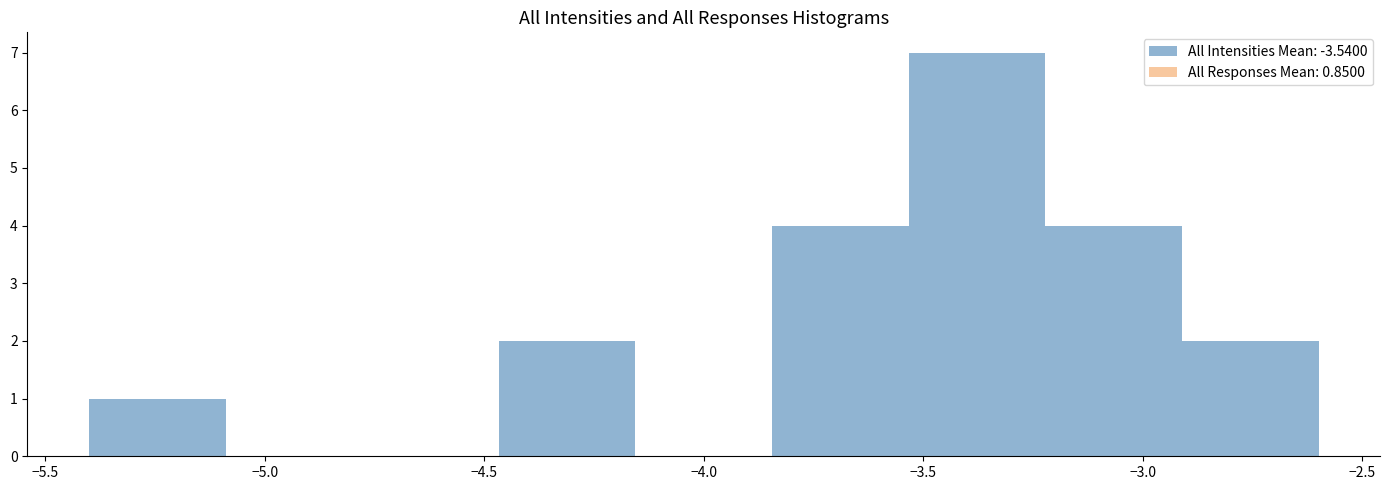

Reading left to right, list every bar in this chart as the range it spans on the x-axis followed by its height. Neither the bar edges nor the heights are printed on the chart, so give them approximately, as read against the axes.

-5.40 to -5.10: 1
-5.10 to -4.80: 0
-4.80 to -4.45: 0
-4.45 to -4.15: 2
-4.15 to -3.85: 0
-3.85 to -3.55: 4
-3.55 to -3.20: 7
-3.20 to -2.90: 4
-2.90 to -2.60: 2